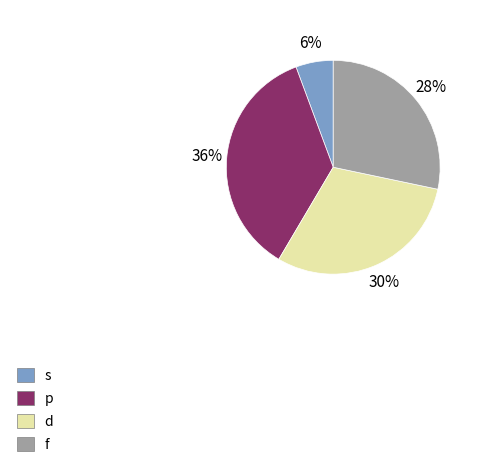

Does f represent more than half of the total?

No